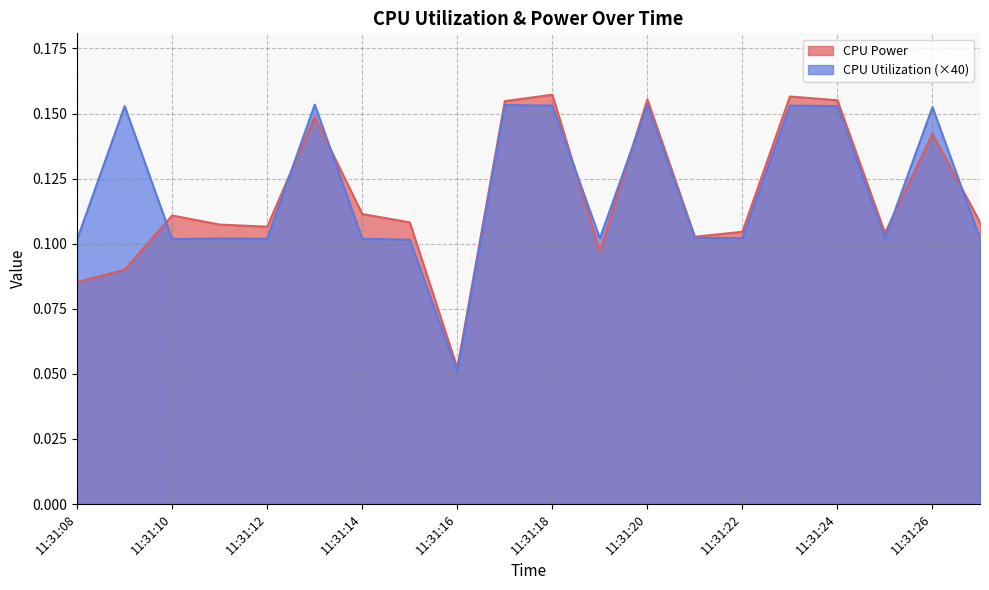

How many distinct data groups are displayed?

2